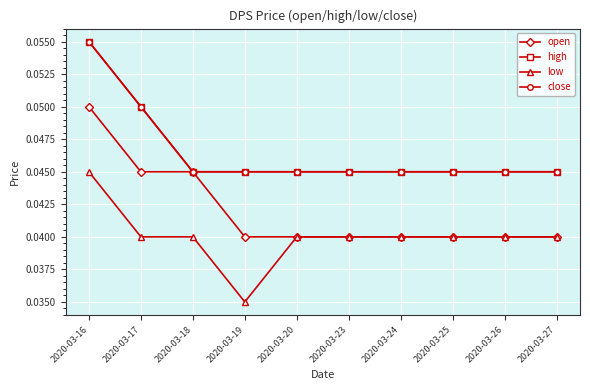

What is the greatest value displayed?

0.1